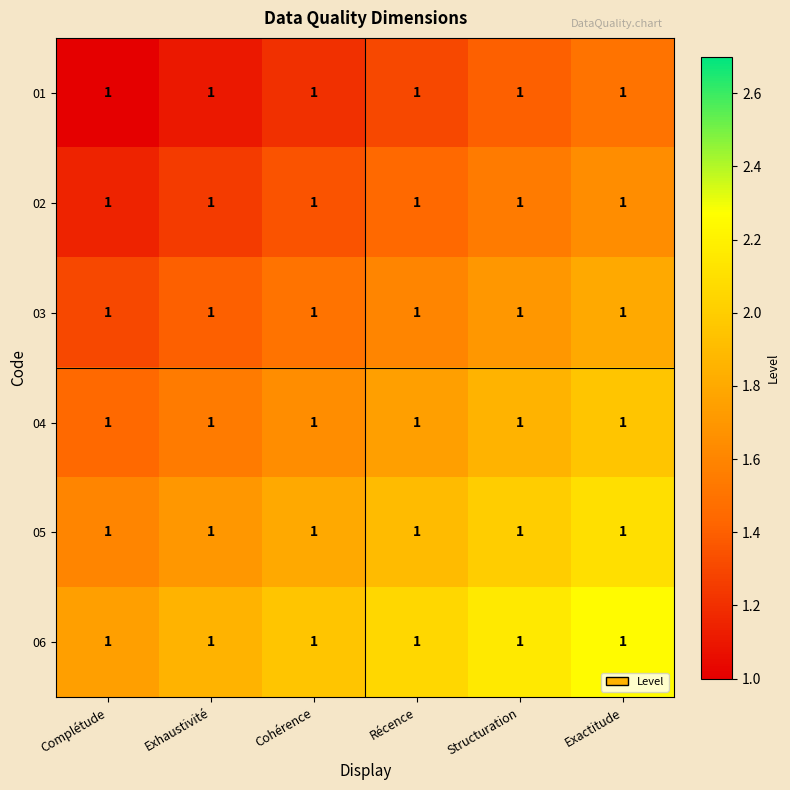

List the series in order of their peak value, lowest first.

01, 02, 03, 04, 05, 06